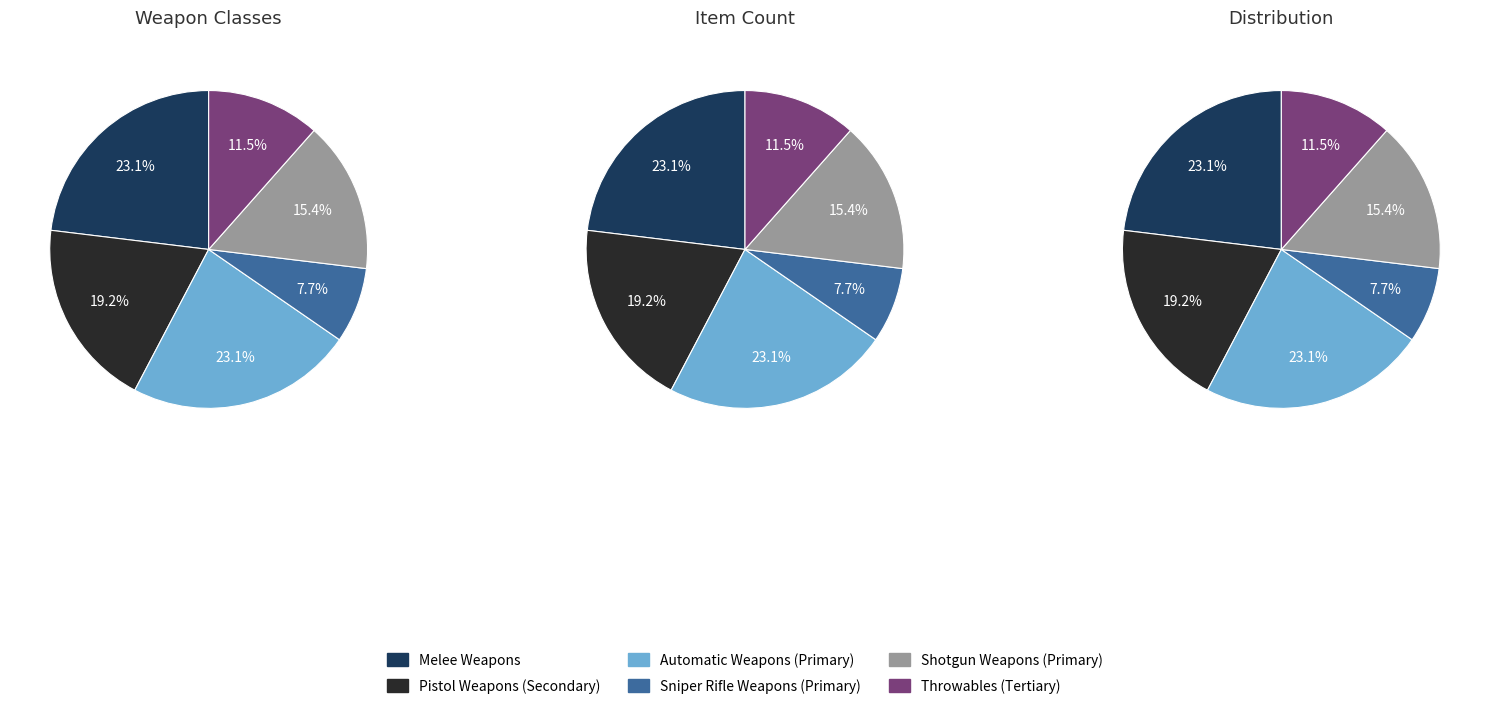

Is it true that Melee Weapons is 23% of the pie?

True